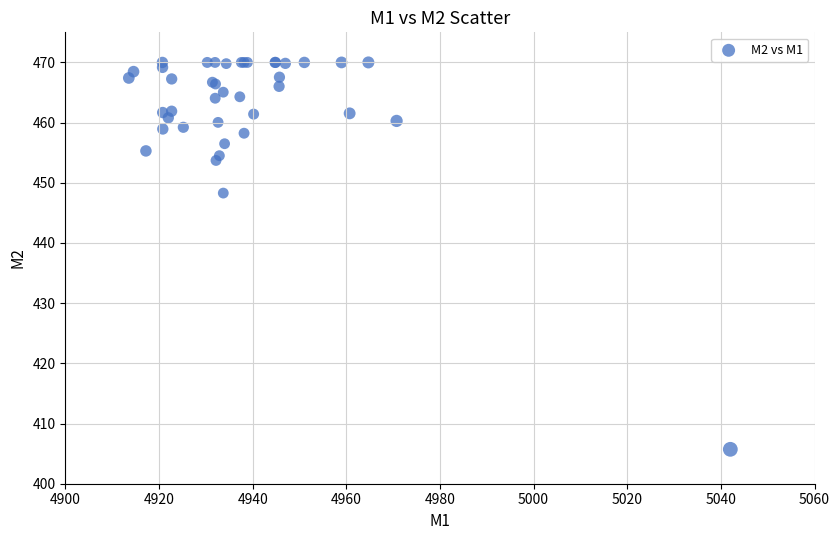

What Y value in the scatter plot is closest to 437?

448.3